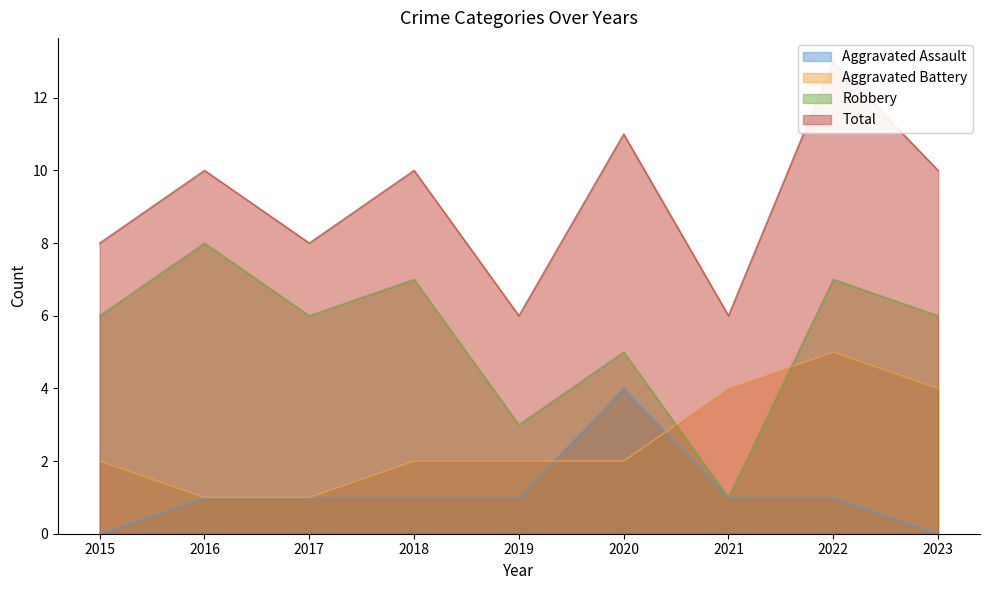

What is the difference between the maximum and minimum values in the Aggravated Battery series?

4